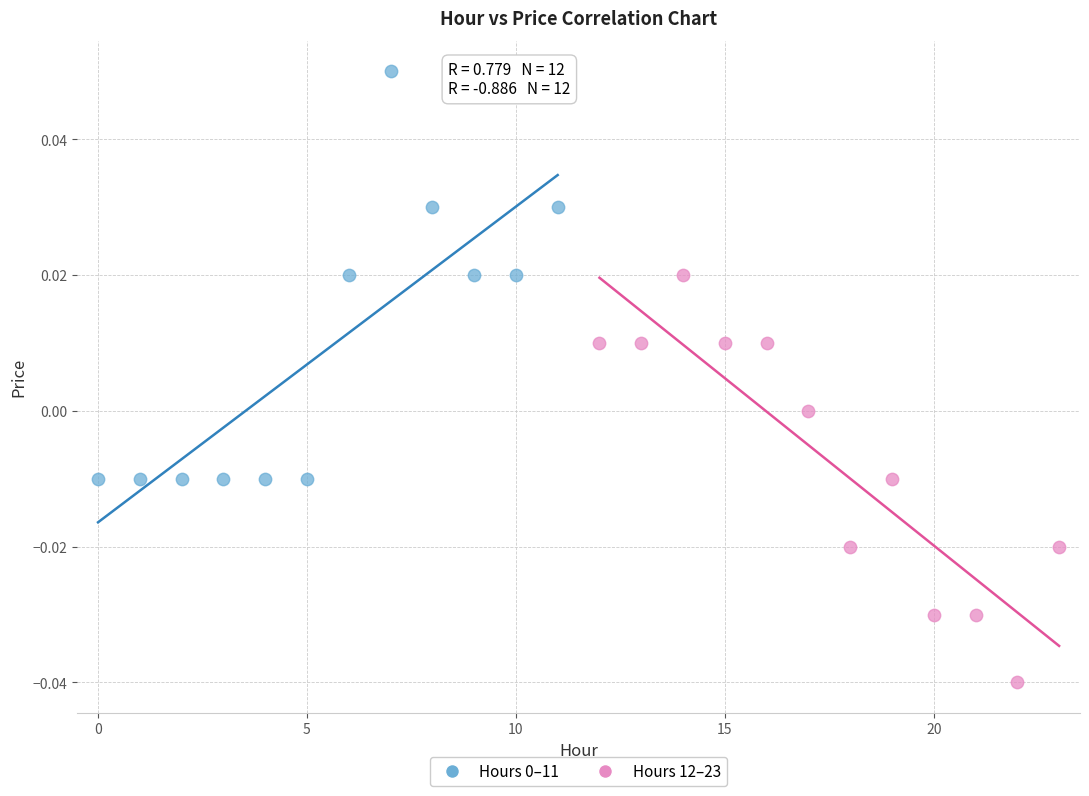

Which series contains the lowest Y value?

Hours 12–23